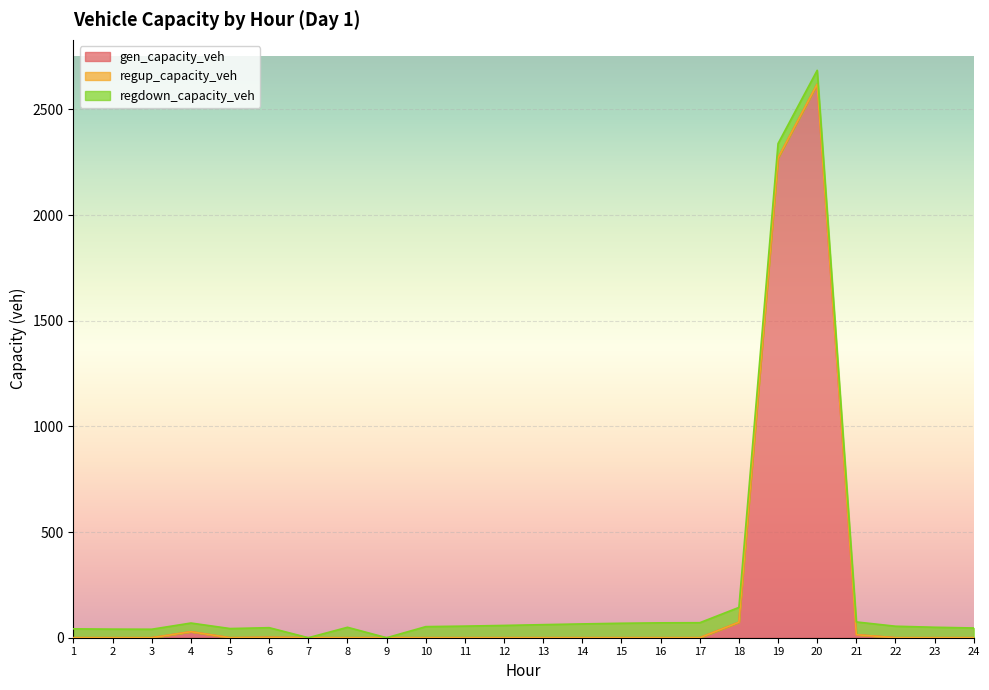

How many lines are shown in the chart?

3